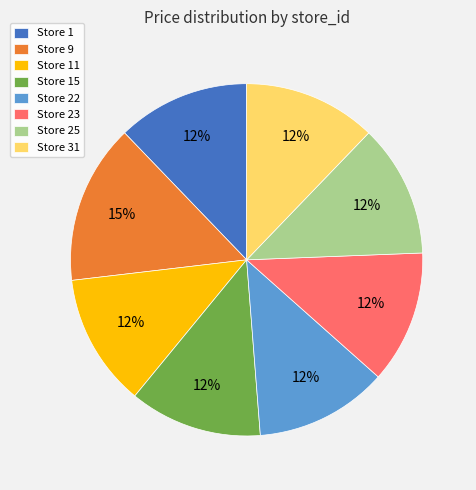

Which slice is the largest?

Store 9